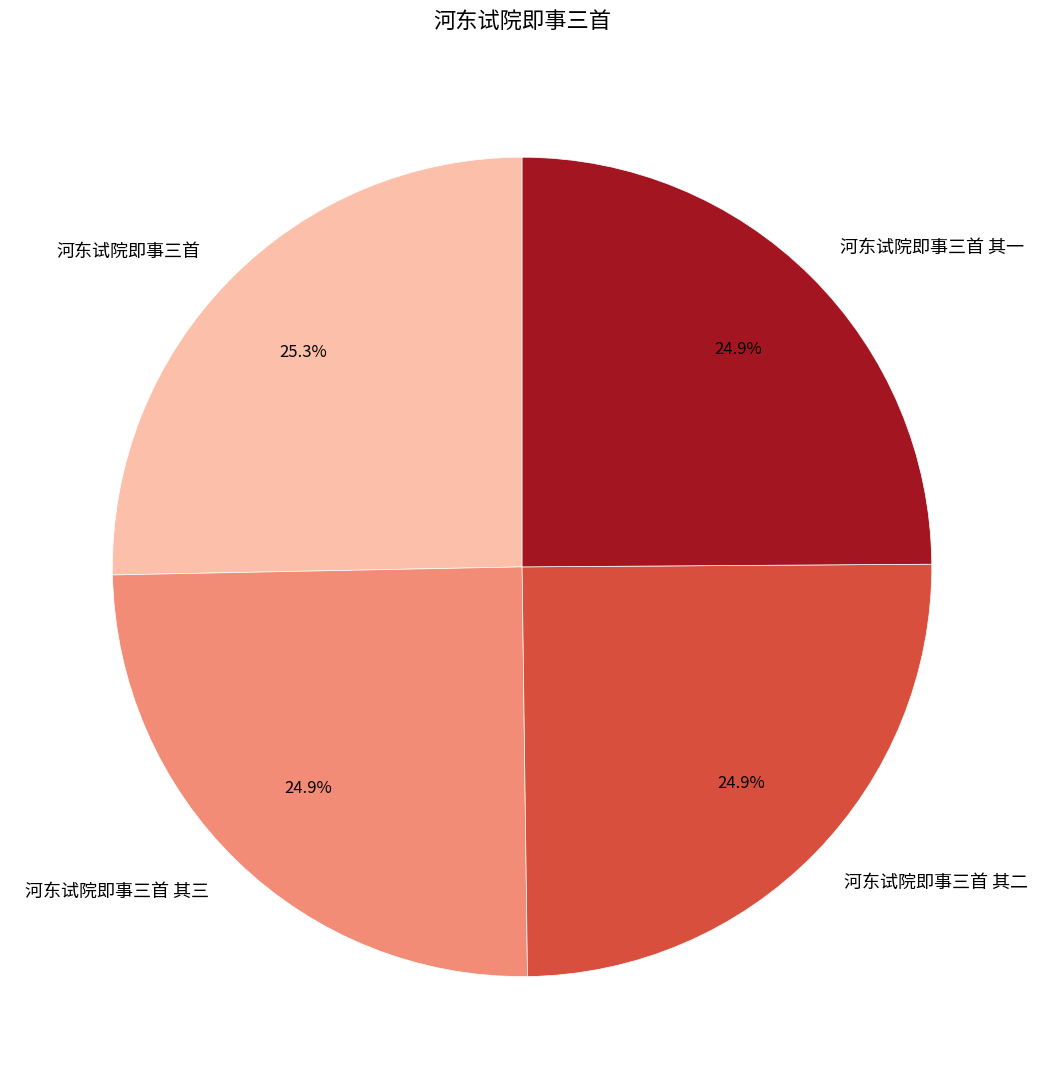

What is the ratio of the value at 河东试院即事三首 其二 to the value at 河东试院即事三首?

1.0